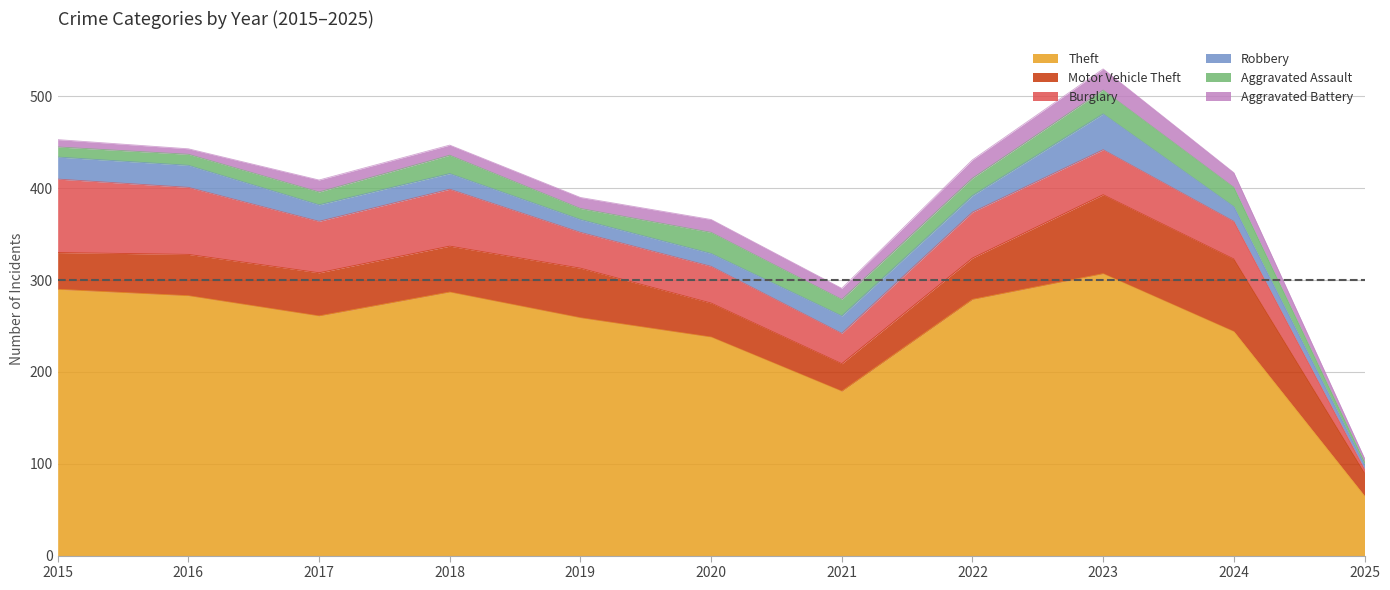

At which label does Burglary reach its peak?

2015